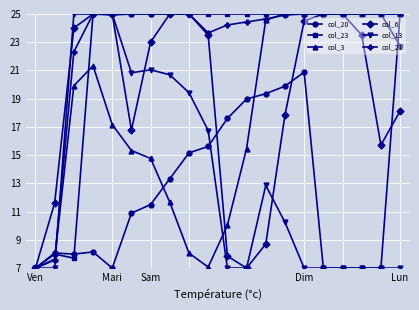

What is the value of the col_13 point at the 14th from the left?

10.2